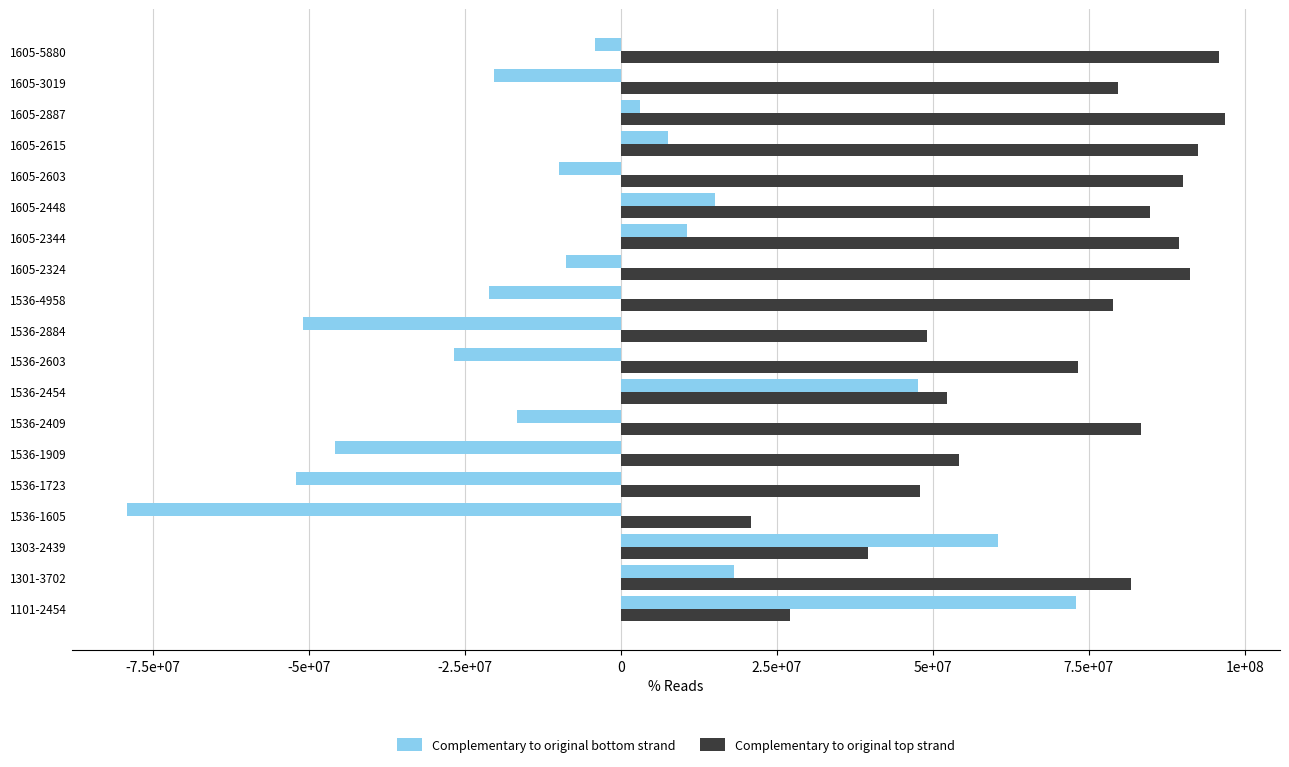

Which category has the highest value in the Complementary to original bottom strand series?

1101-2454